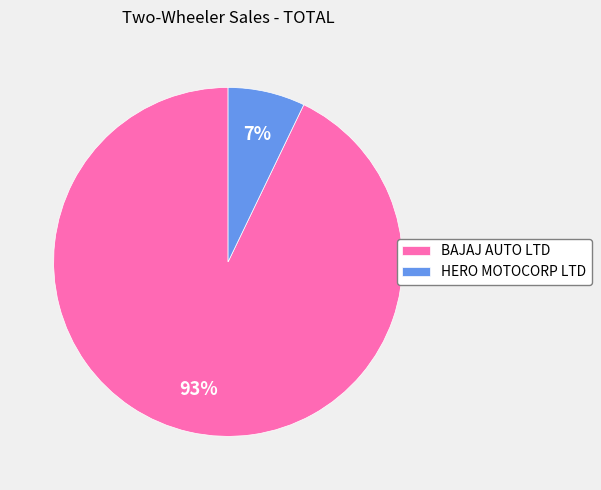

Between HERO MOTOCORP LTD and BAJAJ AUTO LTD, which is larger?

BAJAJ AUTO LTD